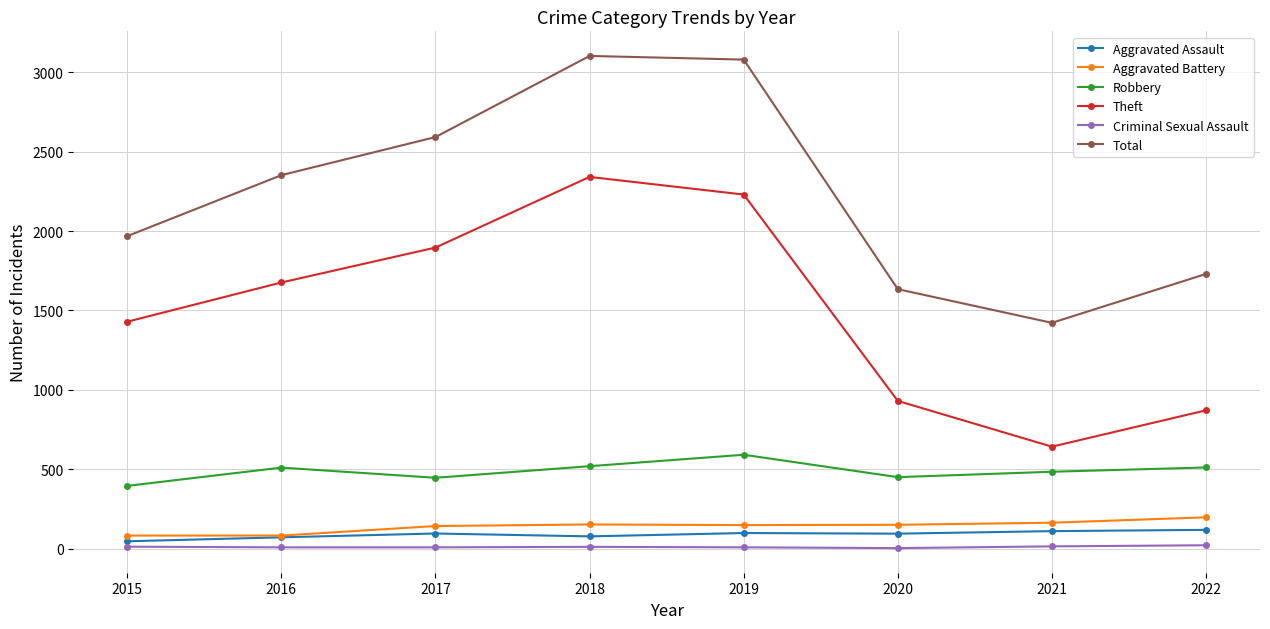

True or false: Aggravated Assault and Theft intersect in this chart.

False